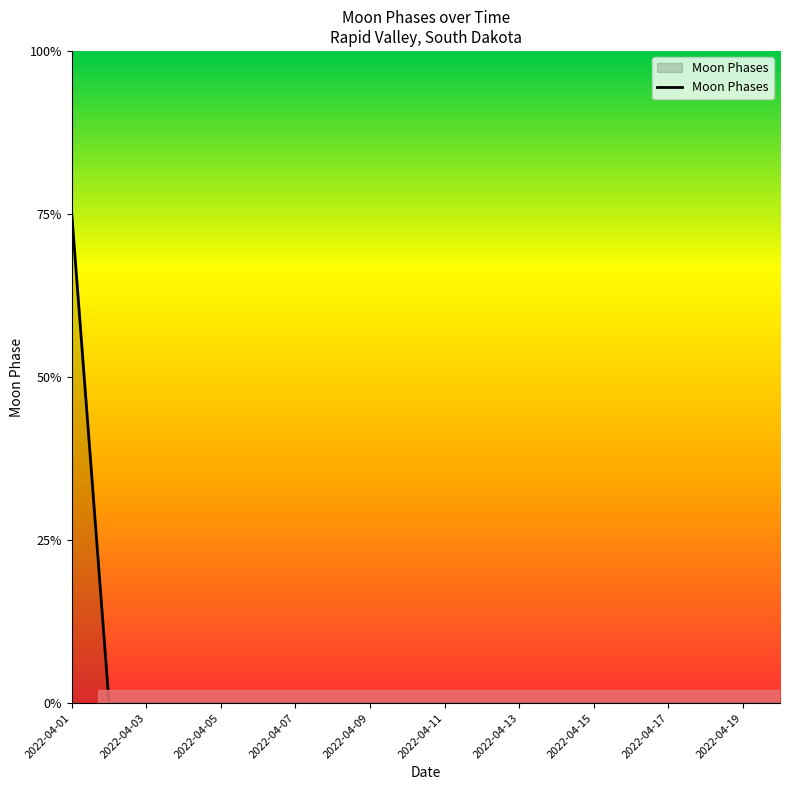

Does the chart display data point markers on the line(s)?

No